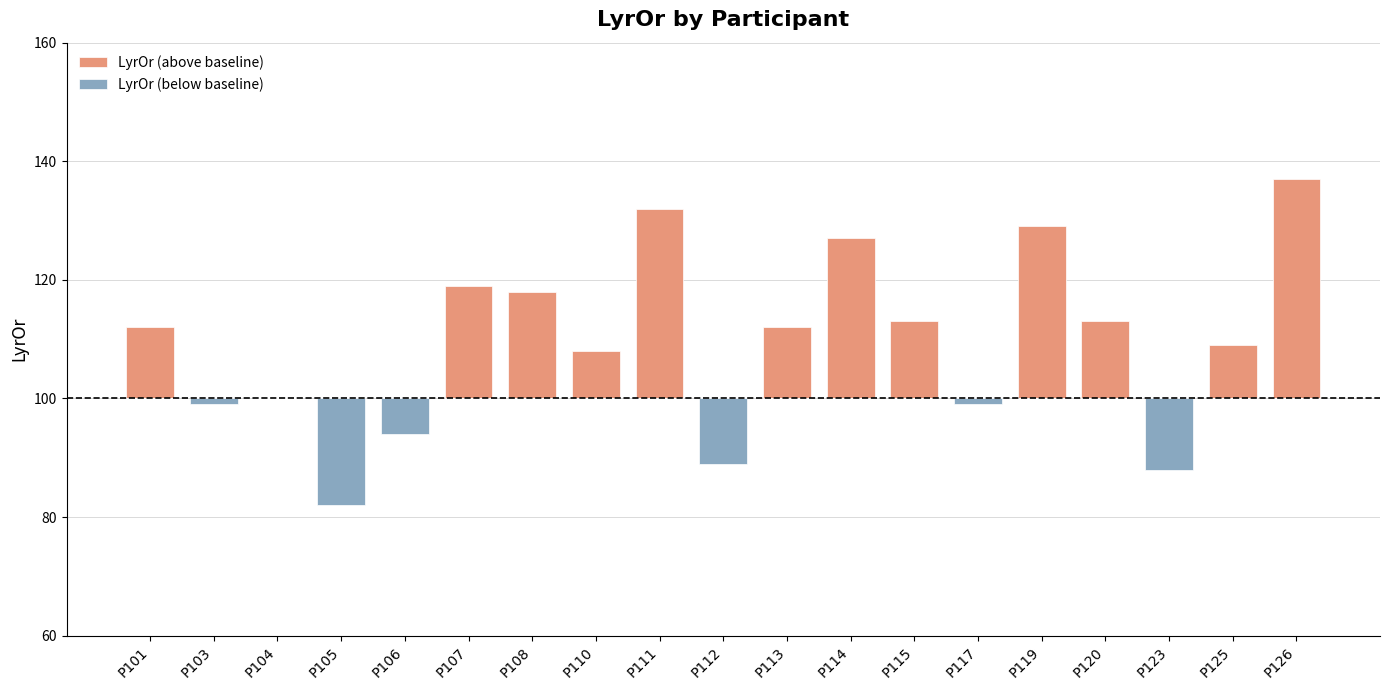

What is the value of the LyrOr (below baseline) bar at the 17th from the left?

-12